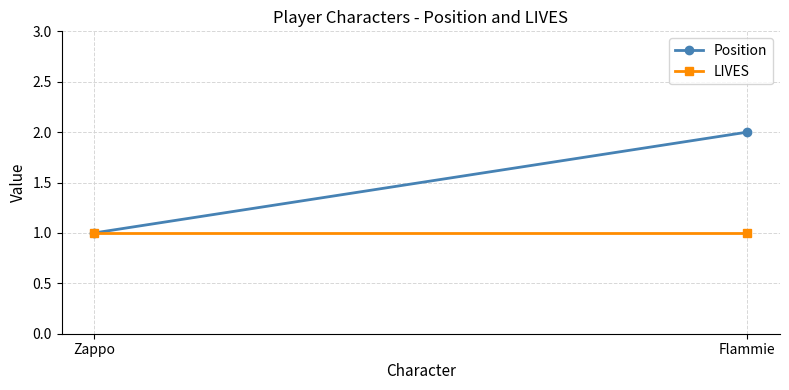

Is the value of Position at Zappo greater than the value of LIVES at Flammie?

No